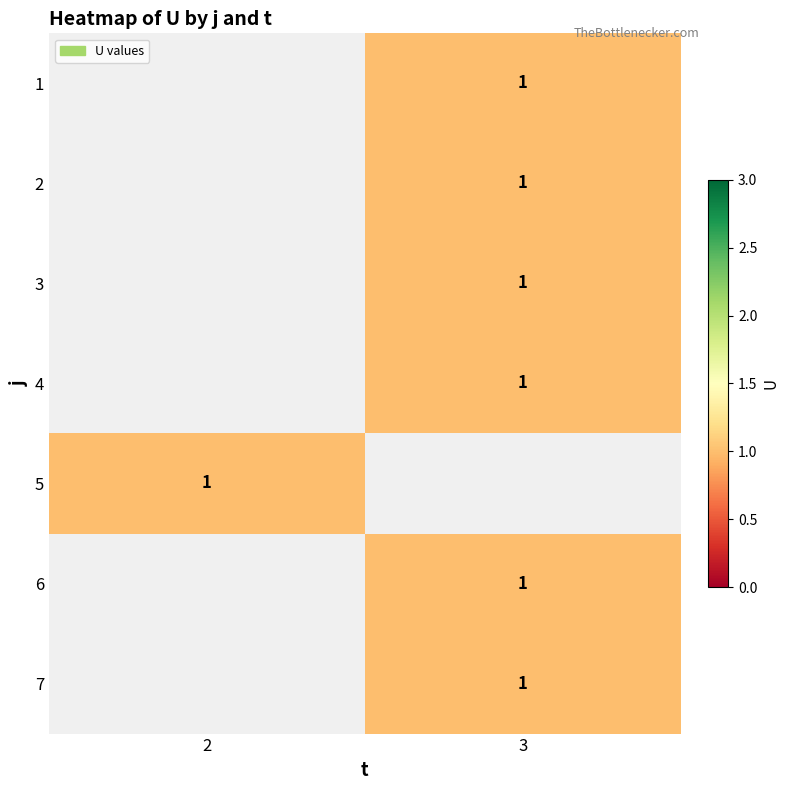

The 3 series shows 0.4 at 3. True or false?

False